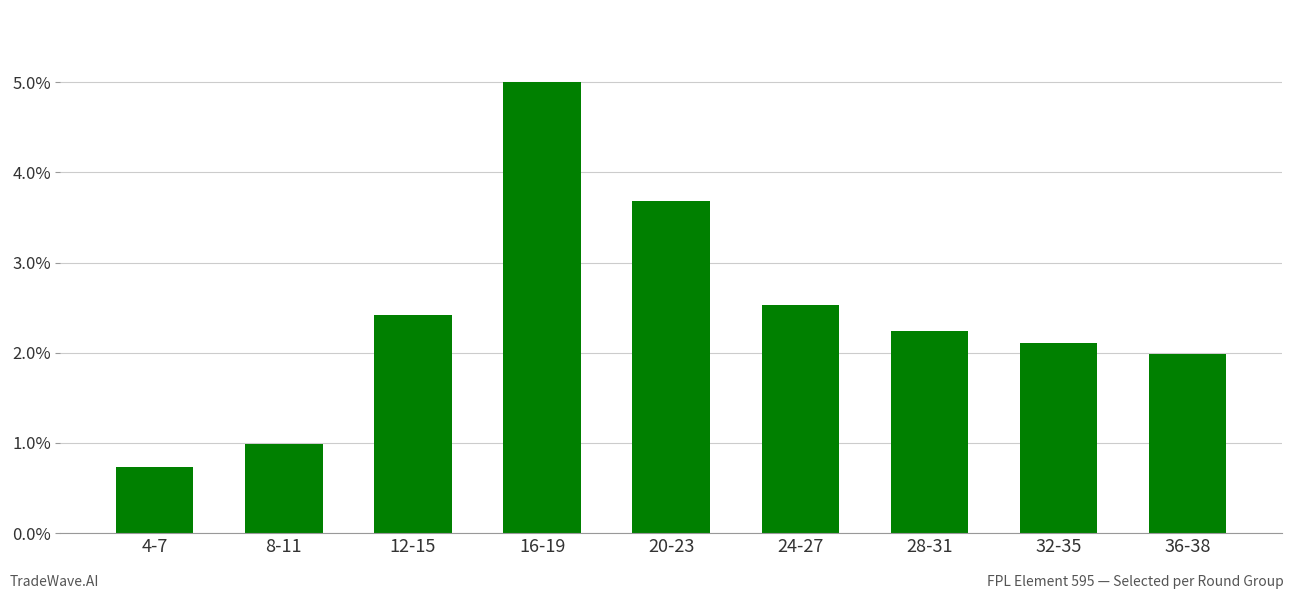

What is the sum of the values at 4-7 and 36-38?

2.7